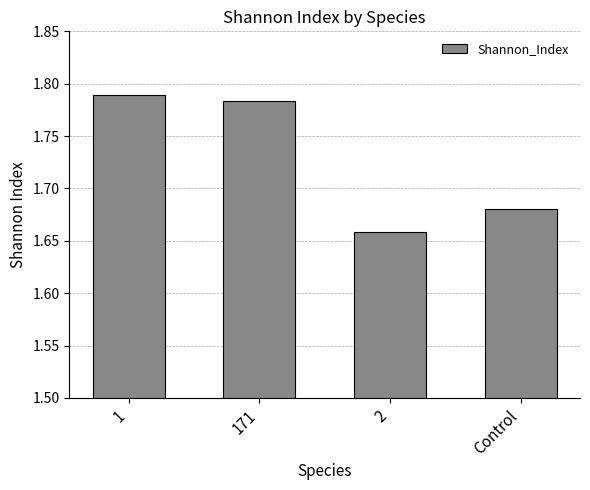

Are the bars grouped side by side (vs. stacked)?

No